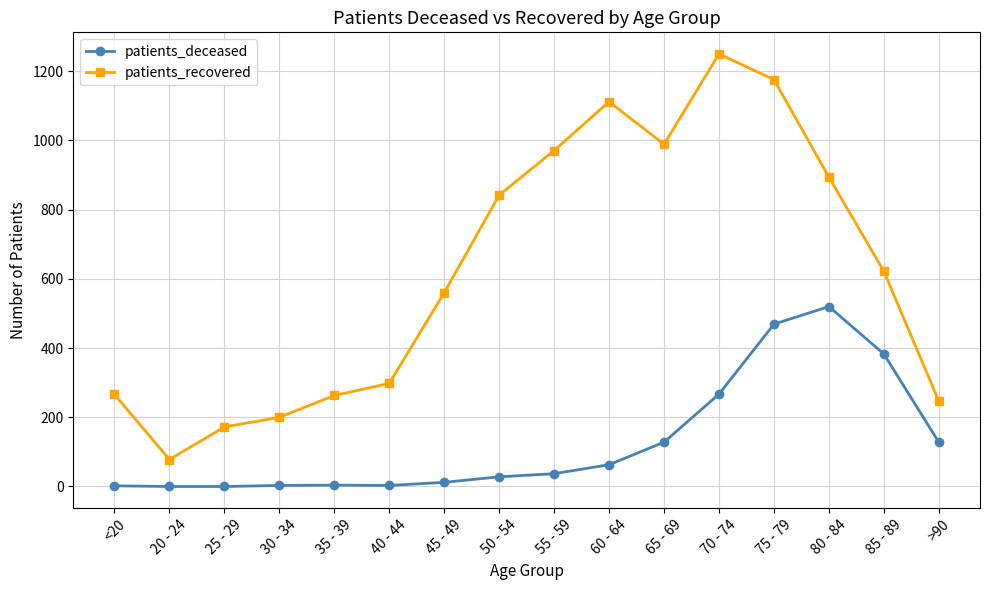

How many lines are shown in the chart?

2